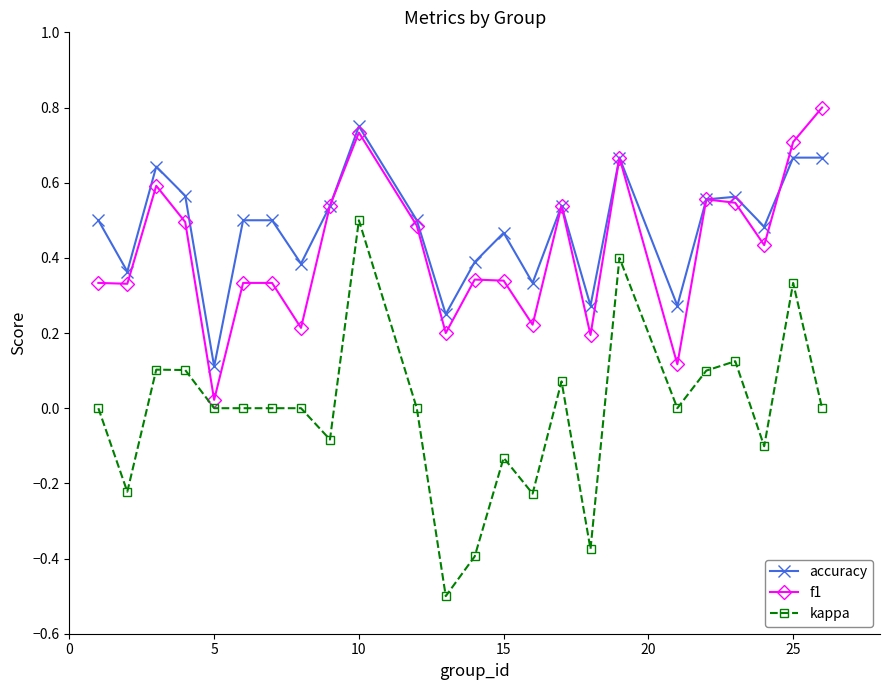

What is the minimum value shown in the chart?

-0.5